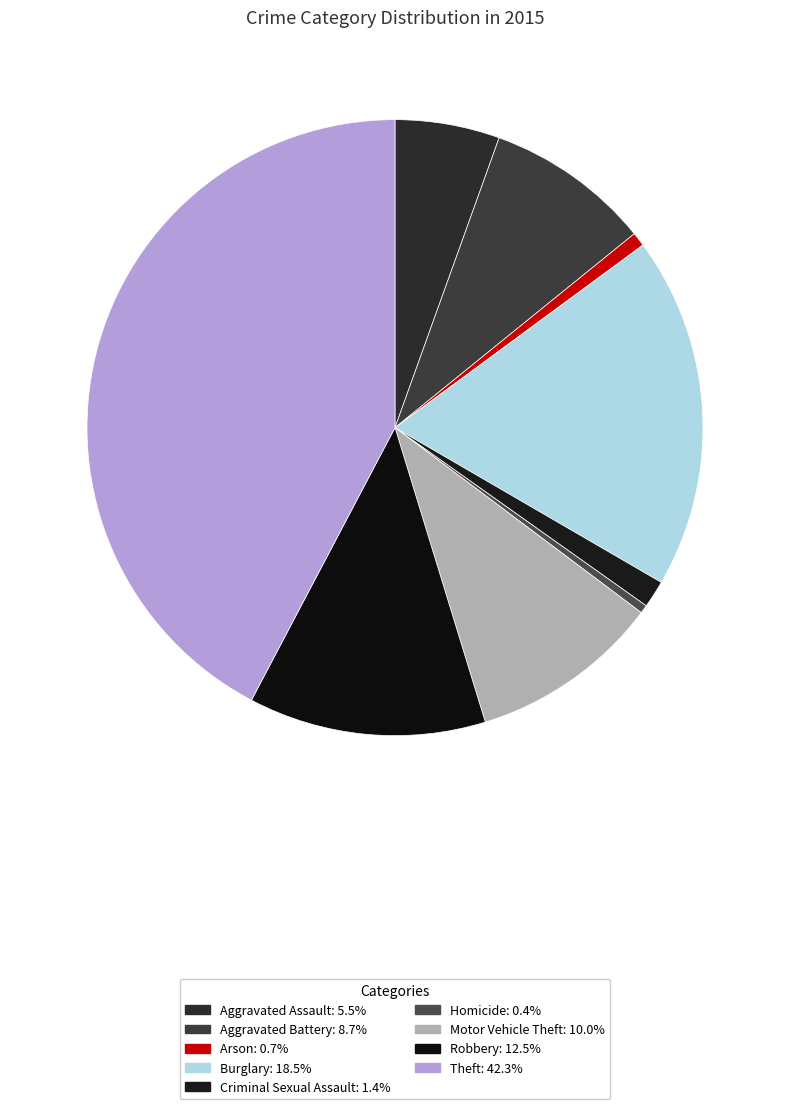

Count the number of slices in the pie.

9